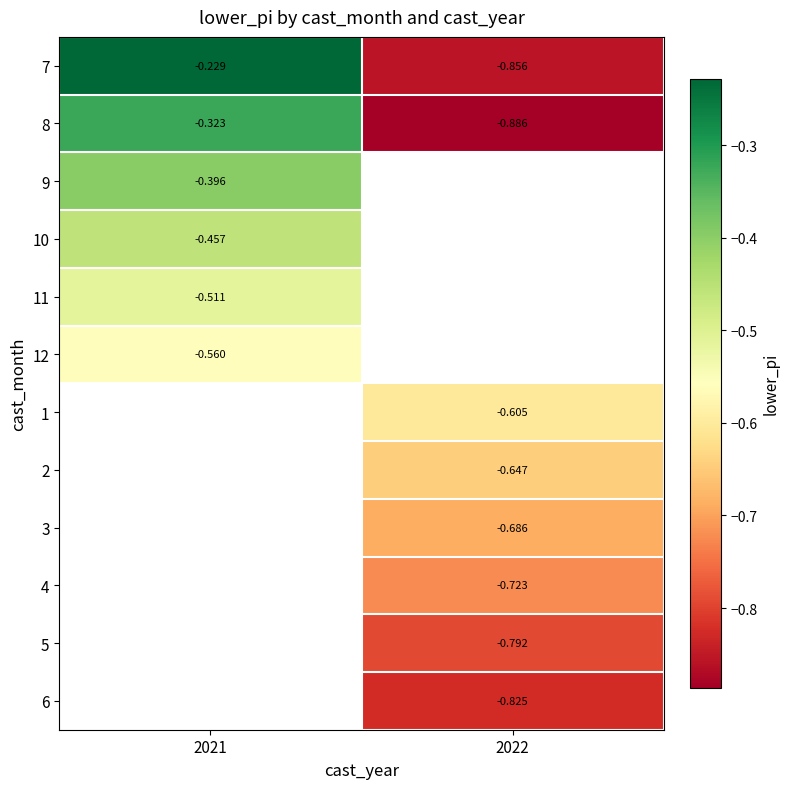

Is the value of 7 at 2022 greater than the value of 5 at 2022?

No